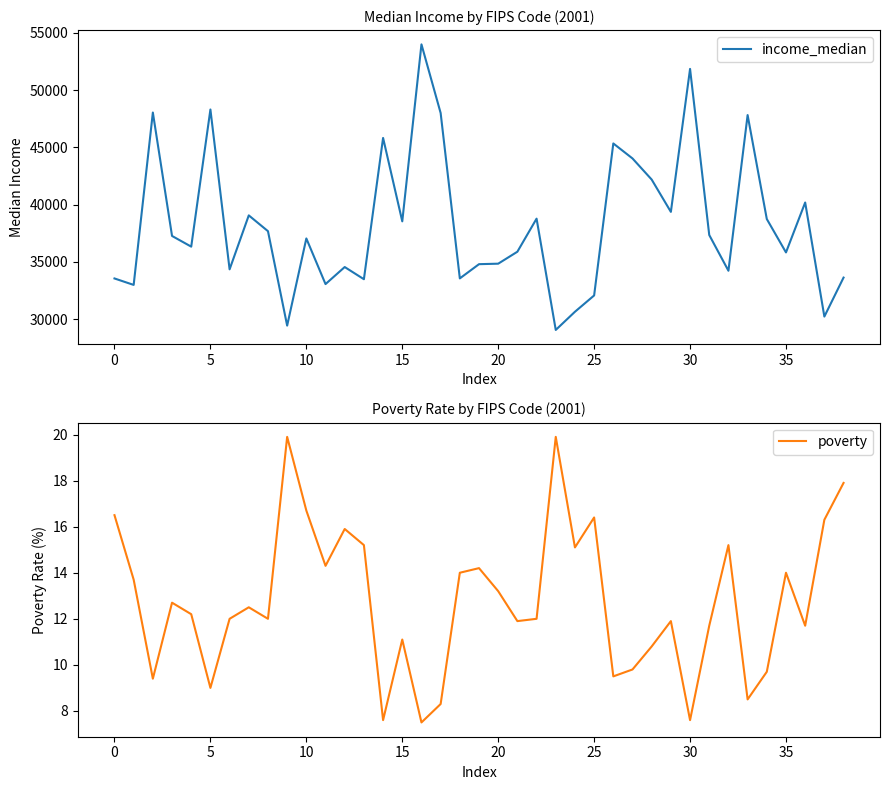

Where is income_median nearest to the value 41524?

28